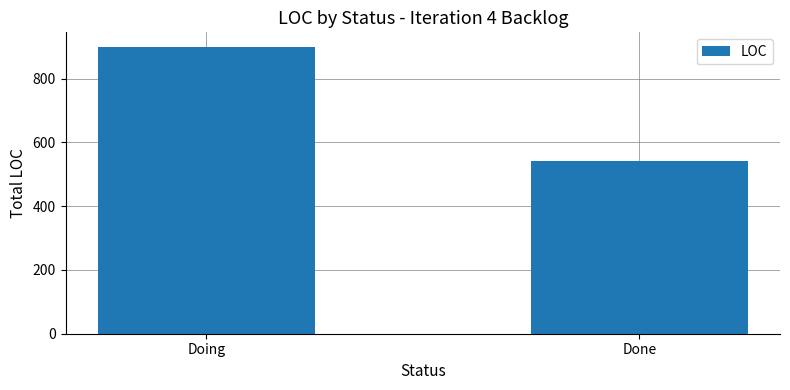

Reading right to left, list all the values displayed in this chart.

540	900